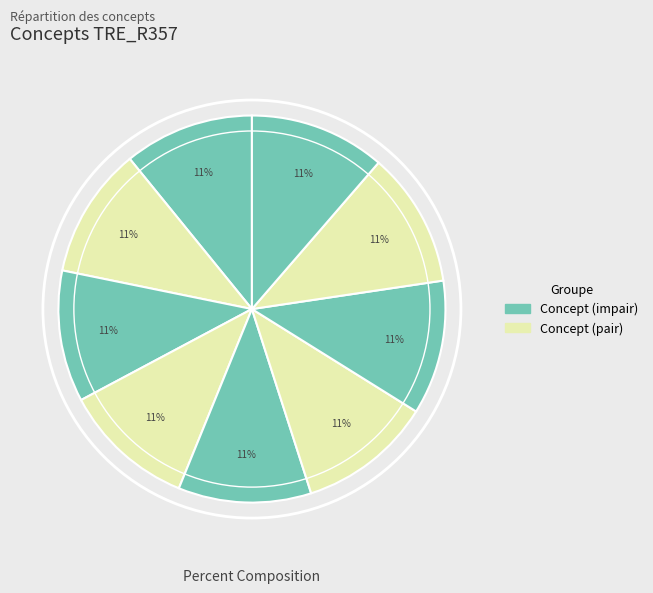

Count the number of slices in the pie.

9